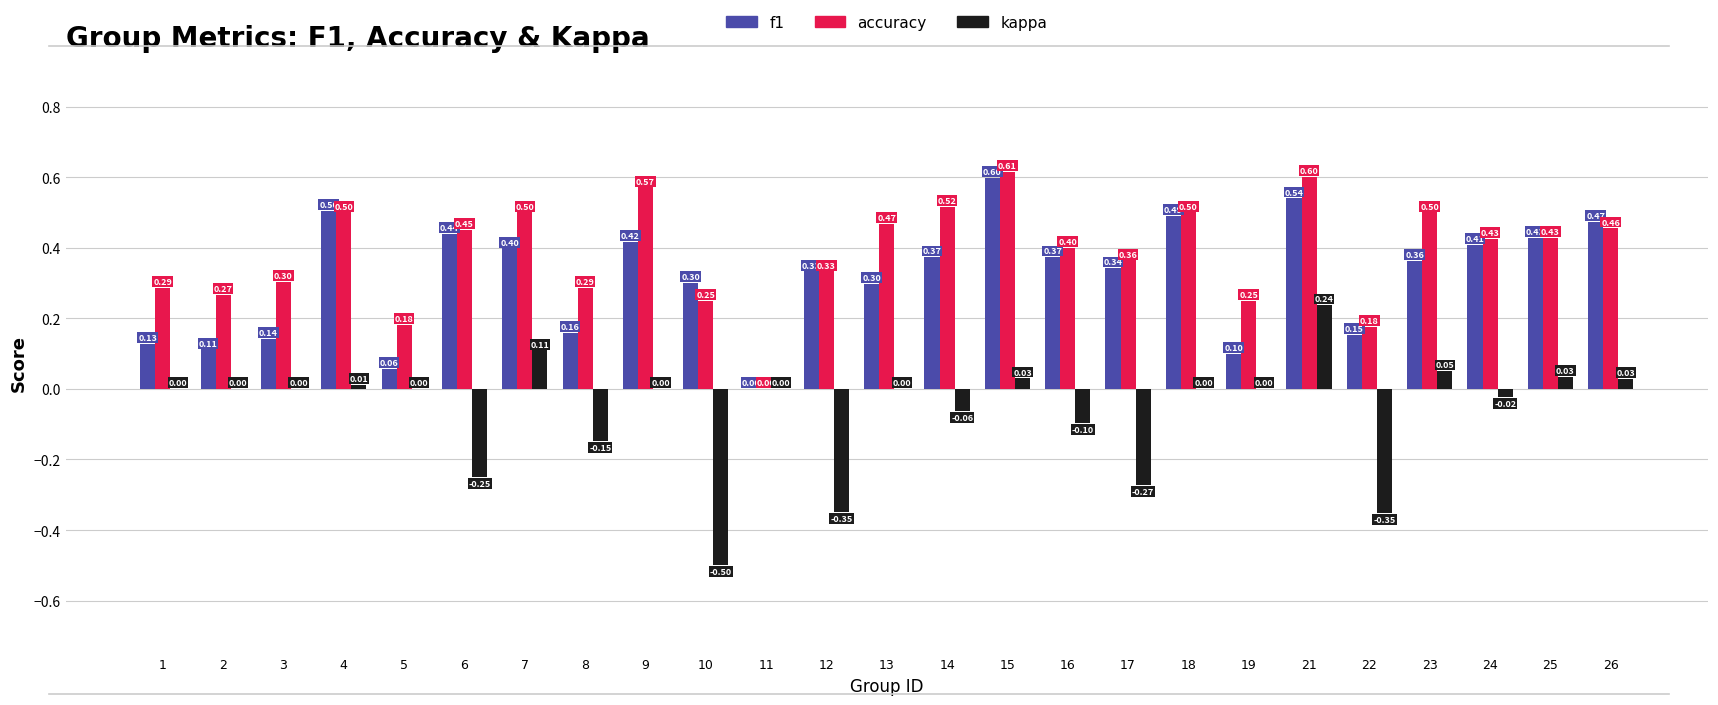

Which series changed the most between 2 and 26?

f1